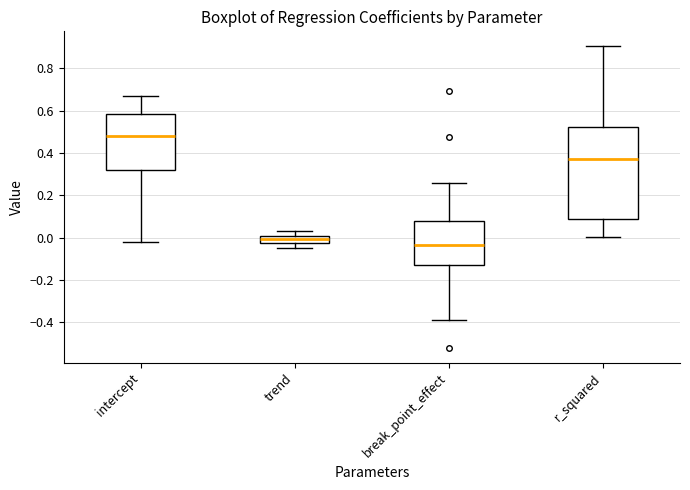

Where does the median line of the box for r_squared sit on the y-axis? The values are not printed on the chart, so give them approximately, as read against the axis.

0.38